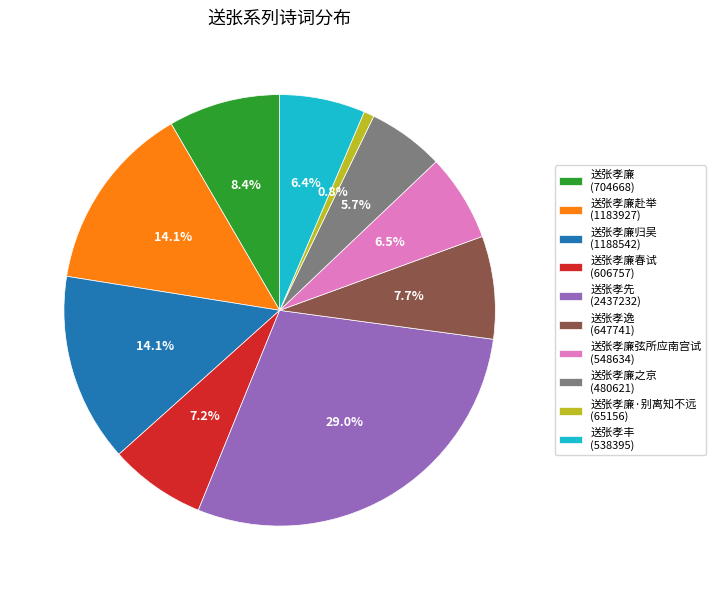

Approximately how many times larger is the value at 送张孝丰 (538395) compared to 送张孝逸 (647741)?

0.8